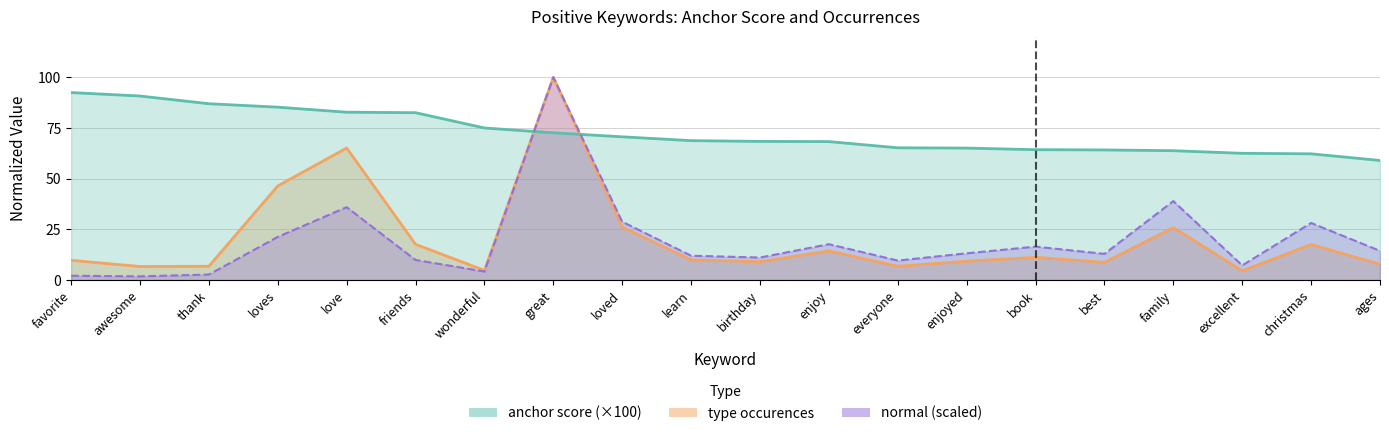

Is it true that normal equals 8.3 at ages?

False